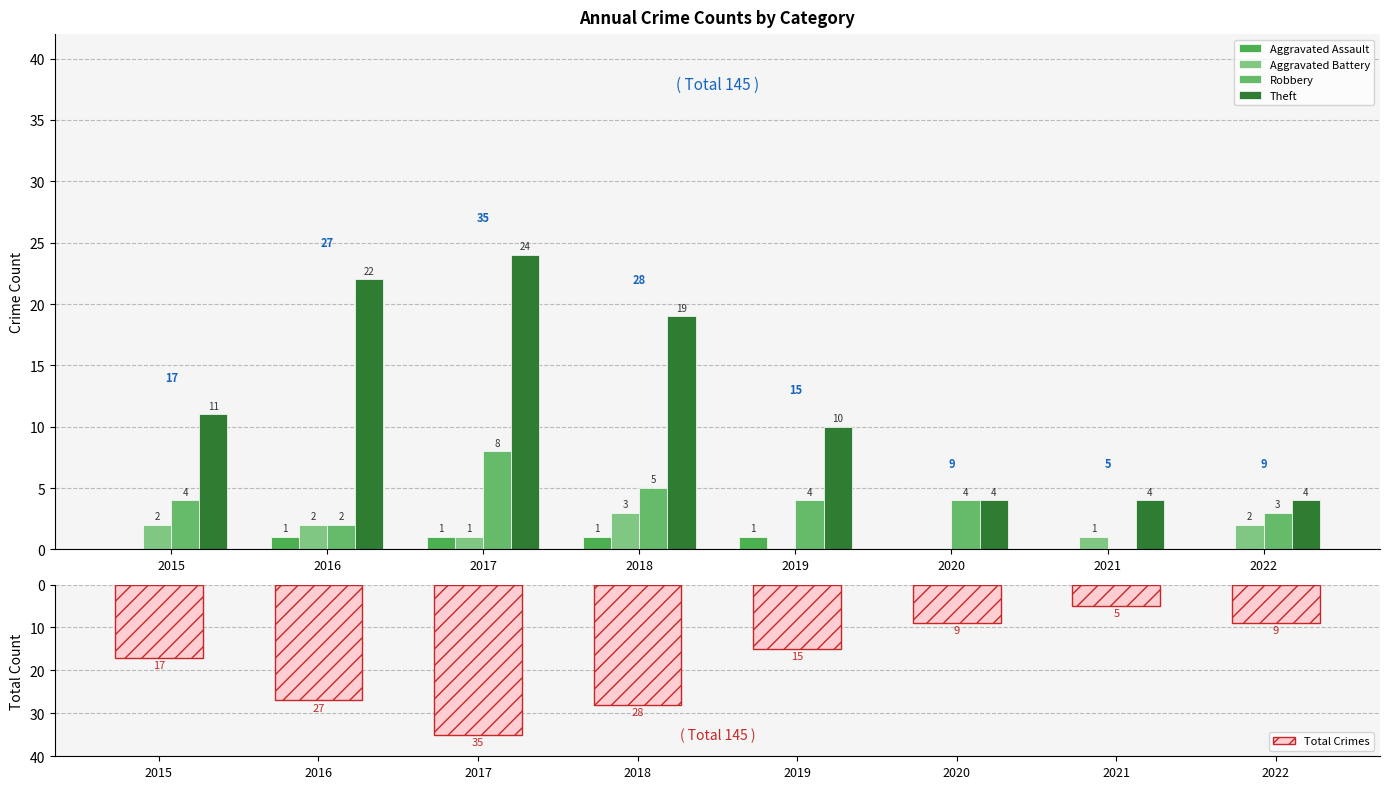

What is the total value across all series at 2017?

69